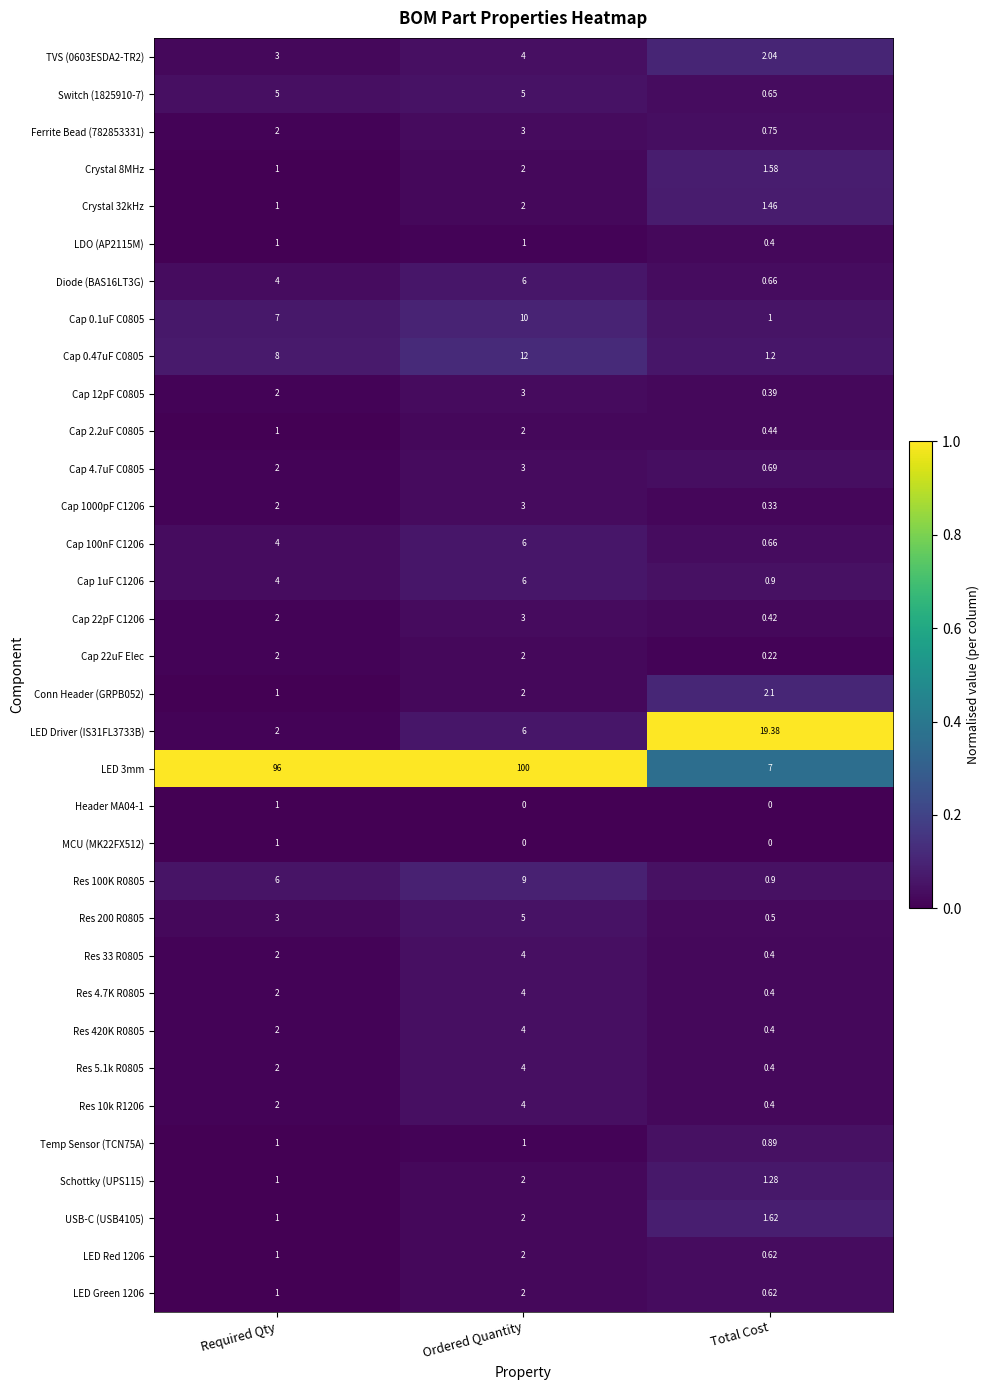

Count the number of data series in this chart.

34